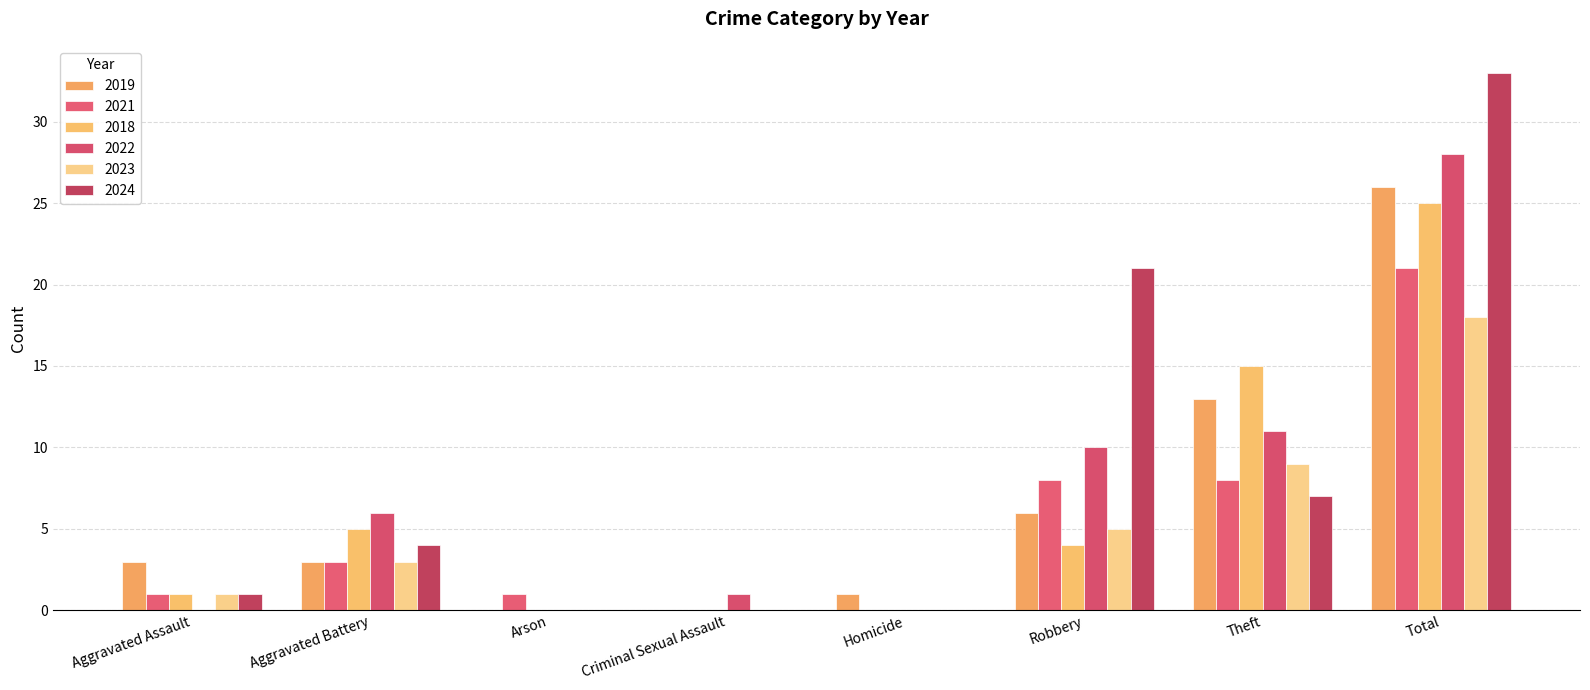

How many groups of bars are there?

8